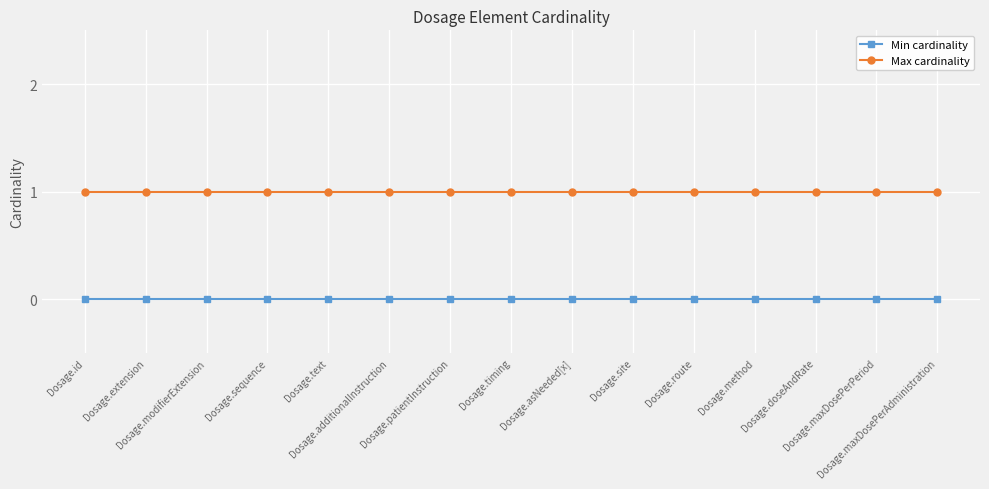

What is the average value of the Max cardinality series?

1